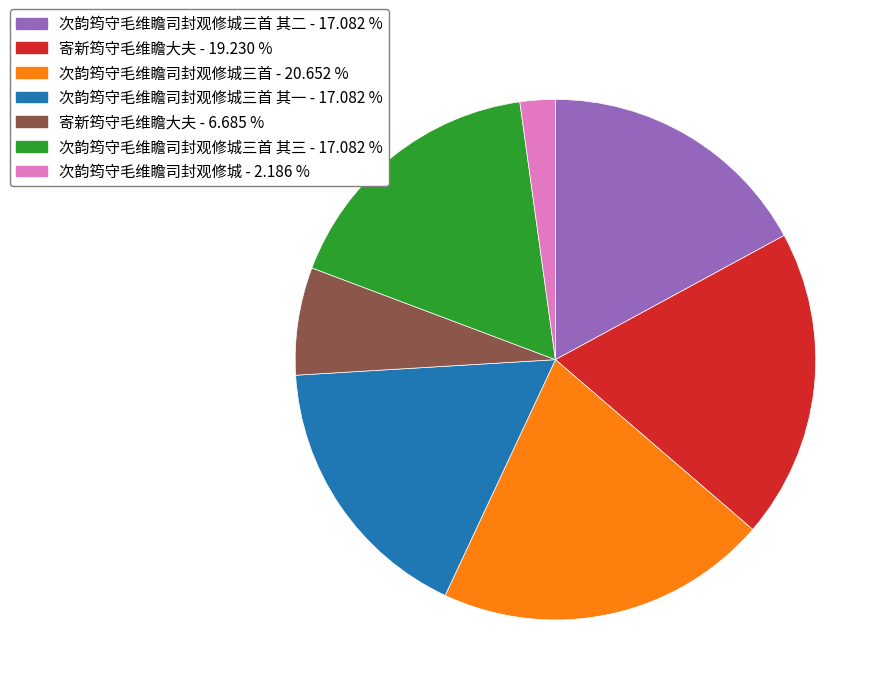

Does any single category account for the majority?

No